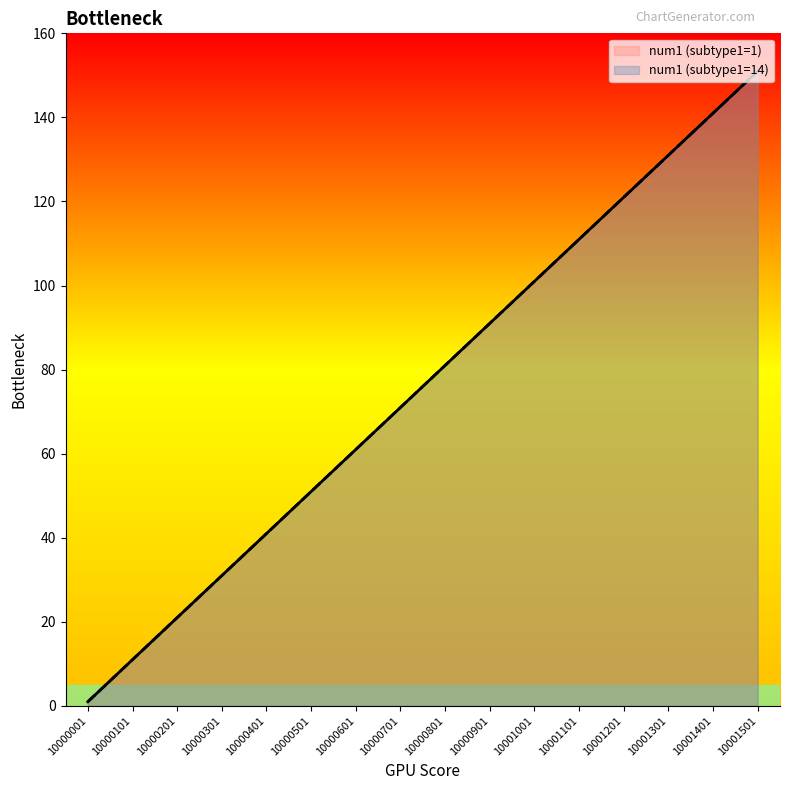

At which label is num1 (subtype1=14) closest to 76?

10000701